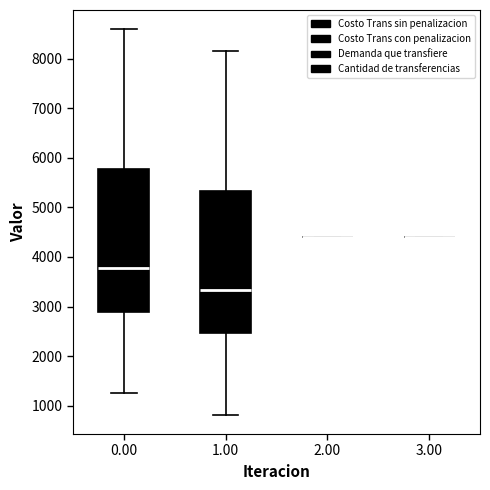

Reading left to right, transcribe this box plot: for each box, give where its median line is, the range the box spans, and where its two whiskers end, as read against the y-axis. The values are not printed on the chart, so give them approximately, as read against the axis.

0.00: median 3800, box 2900 to 5800, whiskers 1200 to 8600
1.00: median 3300, box 2500 to 5300, whiskers 800 to 8200
2.00: box collapsed to a line at 4400, whiskers 4400 to 4400
3.00: box collapsed to a line at 4400, whiskers 4400 to 4400